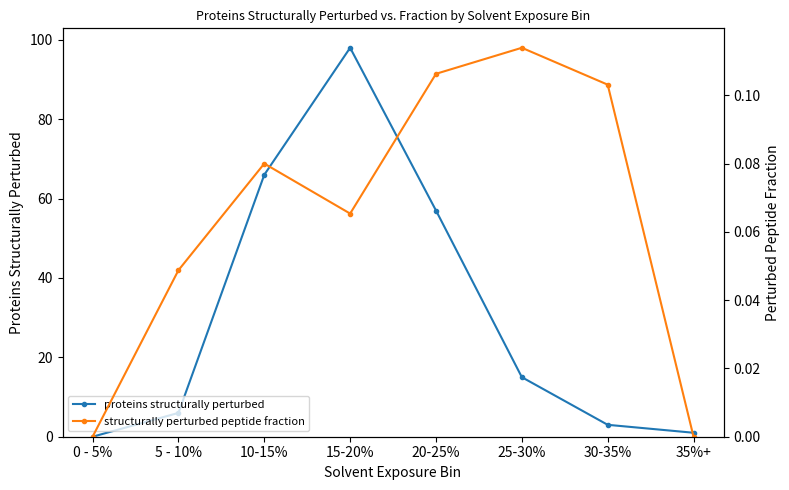

True or false: structurally perturbed peptide fraction and proteins structurally perturbed cross at least once.

False